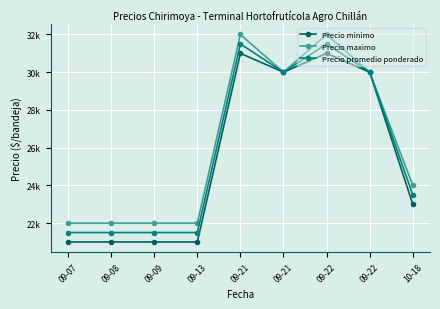

Rank the series at 09-22 from highest to lowest value.

Precio maximo, Precio promedio ponderado, Precio minimo